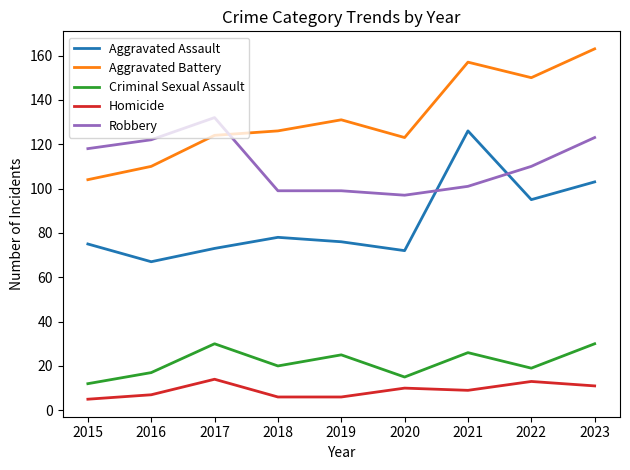

Reading left to right, extract all data points from this chart.

Aggravated Assault: 2015=75	2016=67	2017=73	2018=78	2019=76	2020=72	2021=126	2022=95	2023=103
Aggravated Battery: 2015=104	2016=110	2017=124	2018=126	2019=131	2020=123	2021=157	2022=150	2023=163
Criminal Sexual Assault: 2015=12	2016=17	2017=30	2018=20	2019=25	2020=15	2021=26	2022=19	2023=30
Homicide: 2015=5	2016=7	2017=14	2018=6	2019=6	2020=10	2021=9	2022=13	2023=11
Robbery: 2015=118	2016=122	2017=132	2018=99	2019=99	2020=97	2021=101	2022=110	2023=123